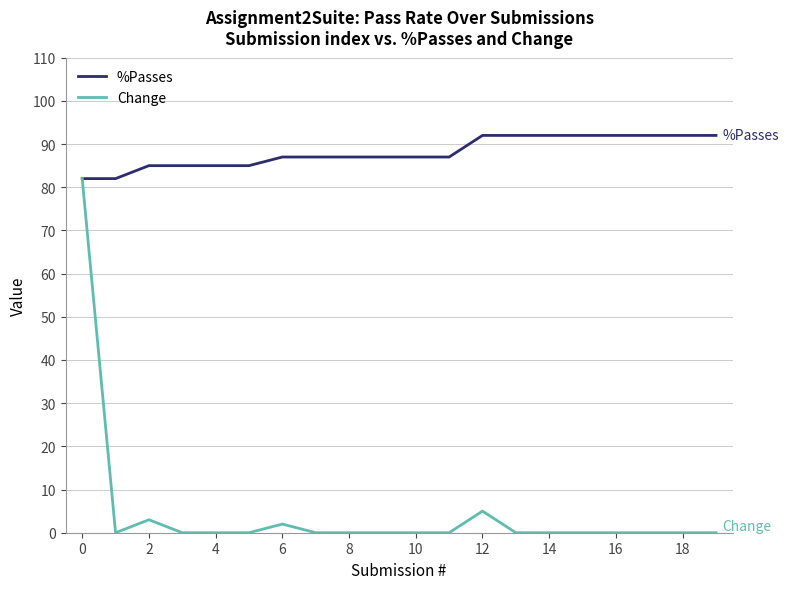

What is the average value of the %Passes series?

88